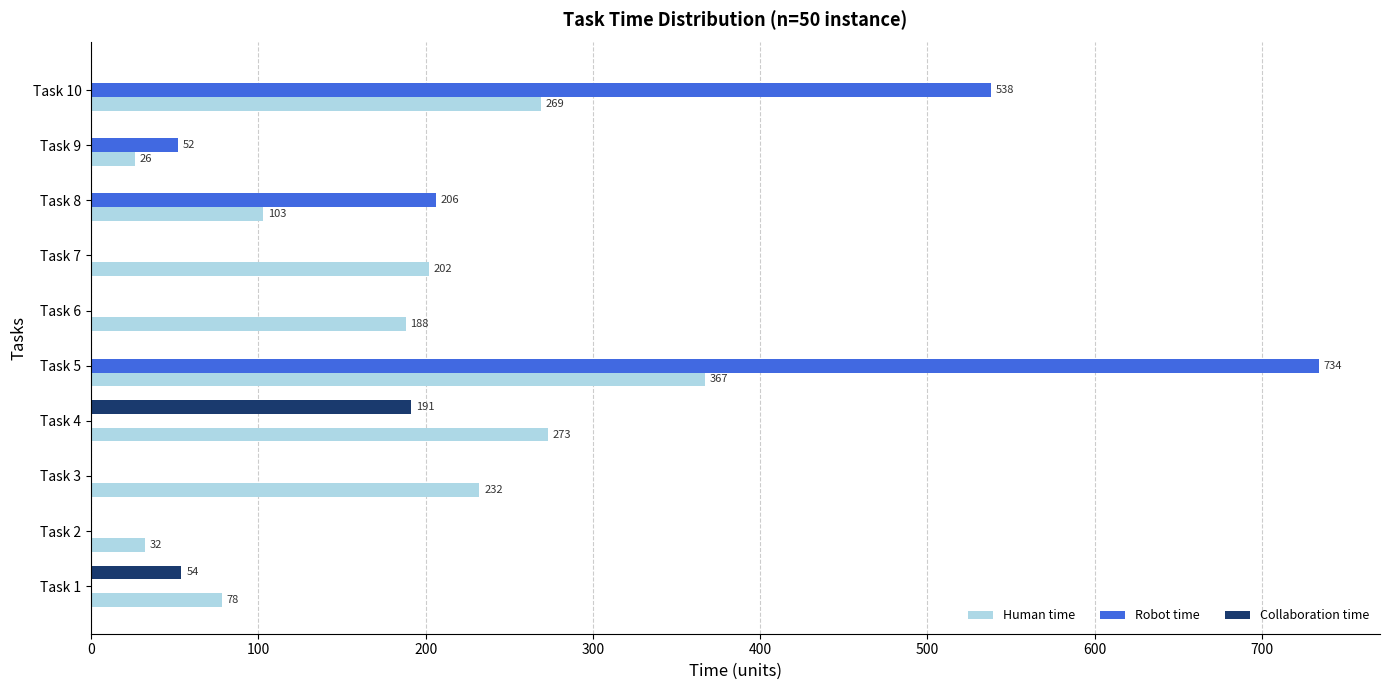

True or false: Human time has a value of 202 at Task 7.

True